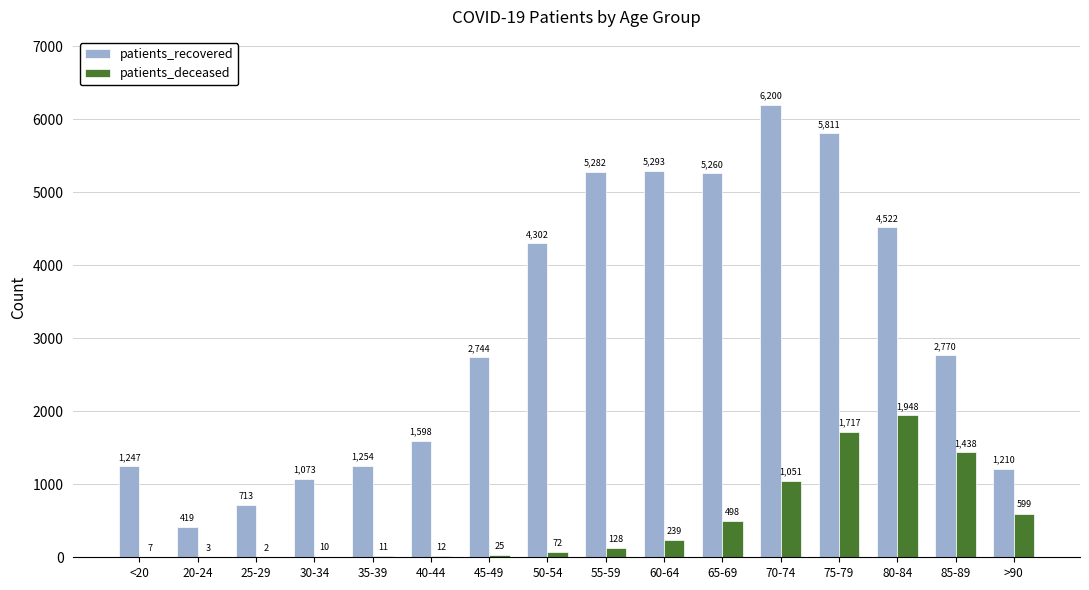

Where is patients_deceased nearest to the value 975?

70-74